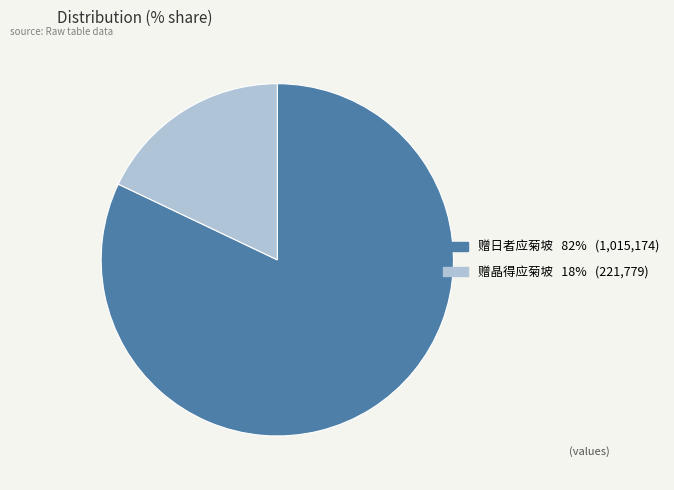

The 赠日者应菊坡 slice represents 82% of the pie. True or false?

True